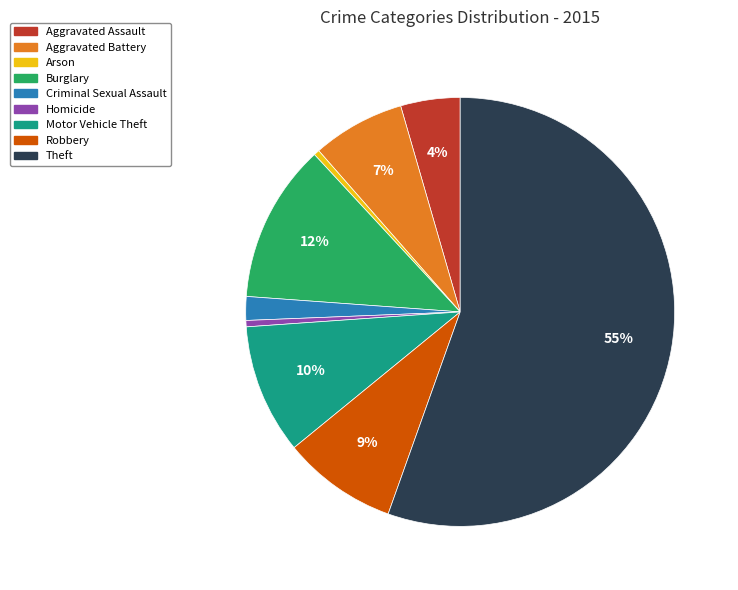

To the nearest percent, what portion does Aggravated Battery represent?

7%